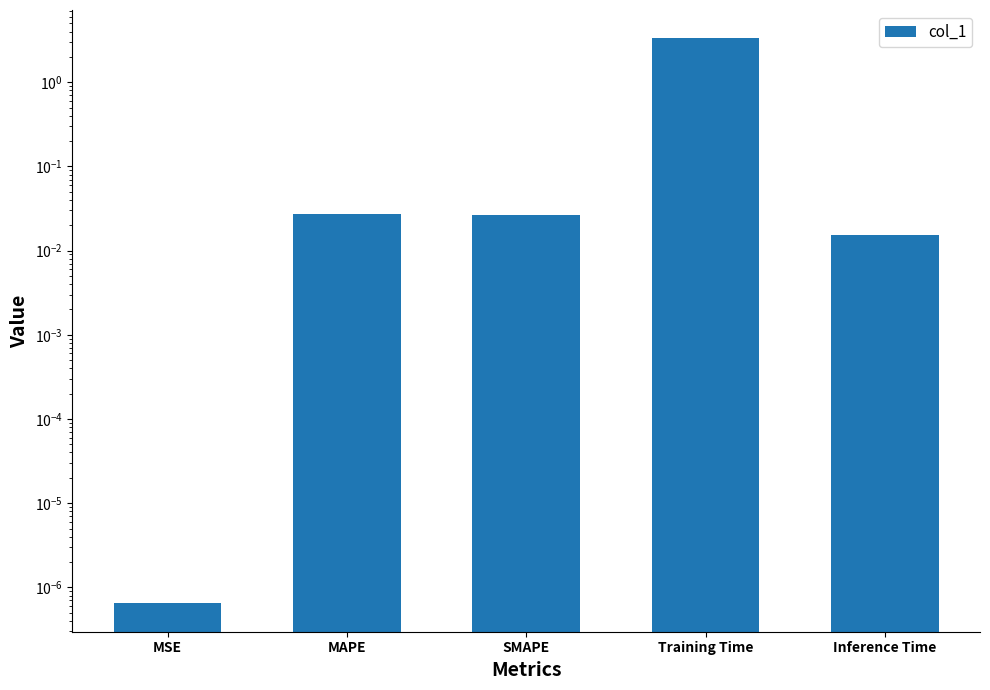

True or false: the data shows 0.0 at SMAPE.

True